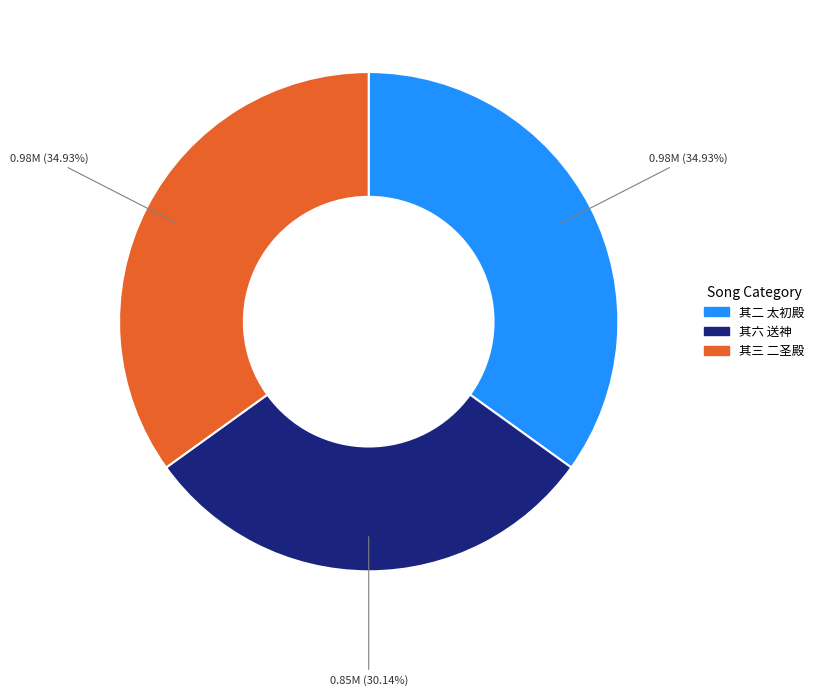

Is there a majority slice in this chart?

No